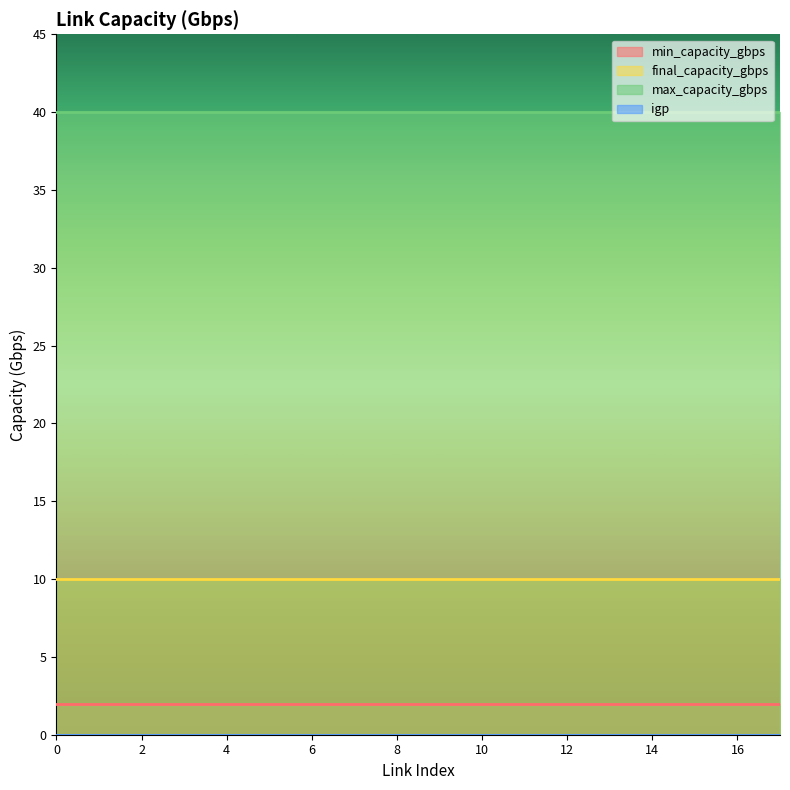

What is the value of the max_capacity_gbps point at the 8th from the left?

40